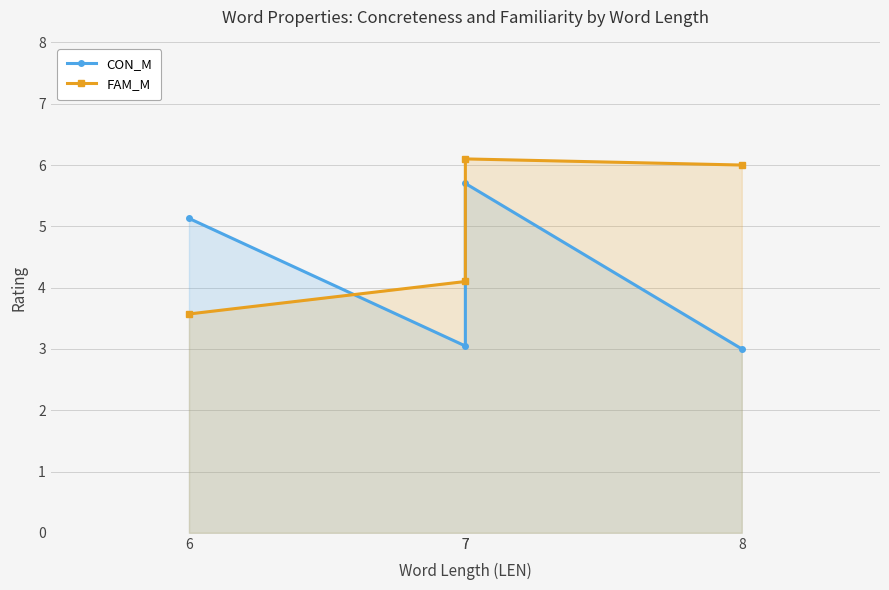

How many intersections are there between CON_M and FAM_M?

1